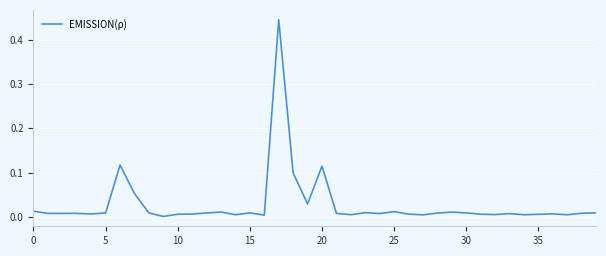

What is the label of the 27th point from the right?

13